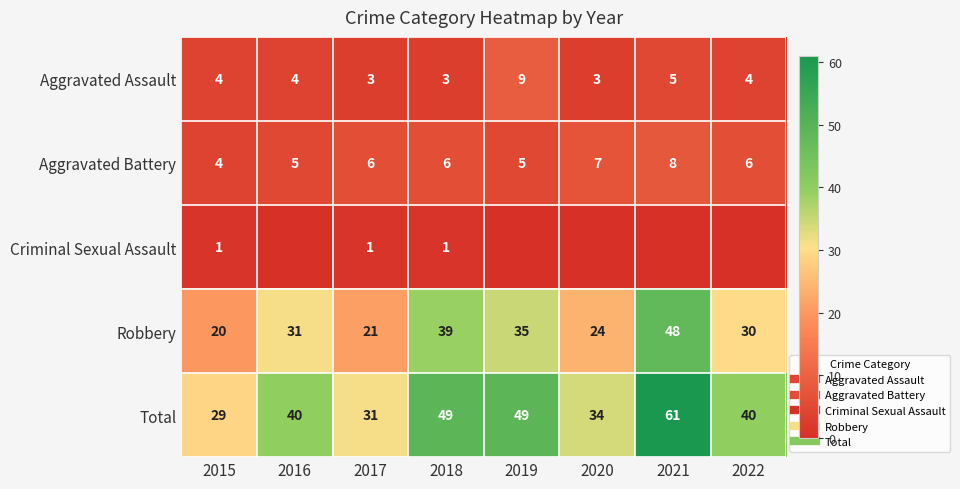

The value of Aggravated Assault at 2021 is 9. True or false?

False